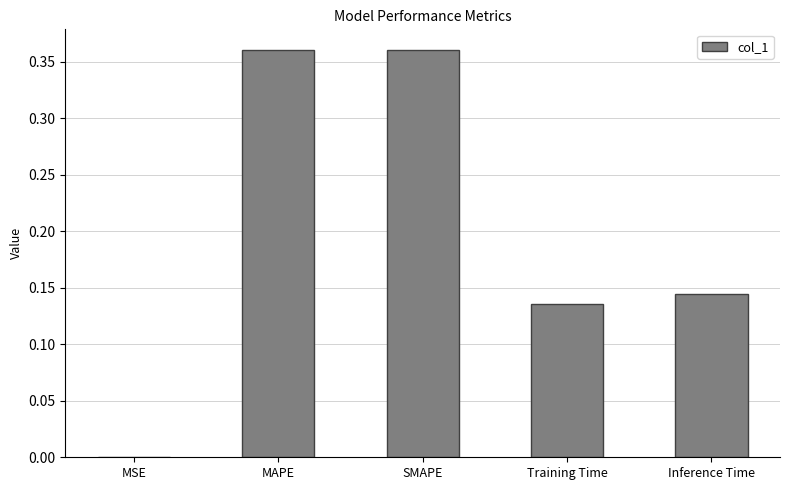

What is the sum of all values?

1.0